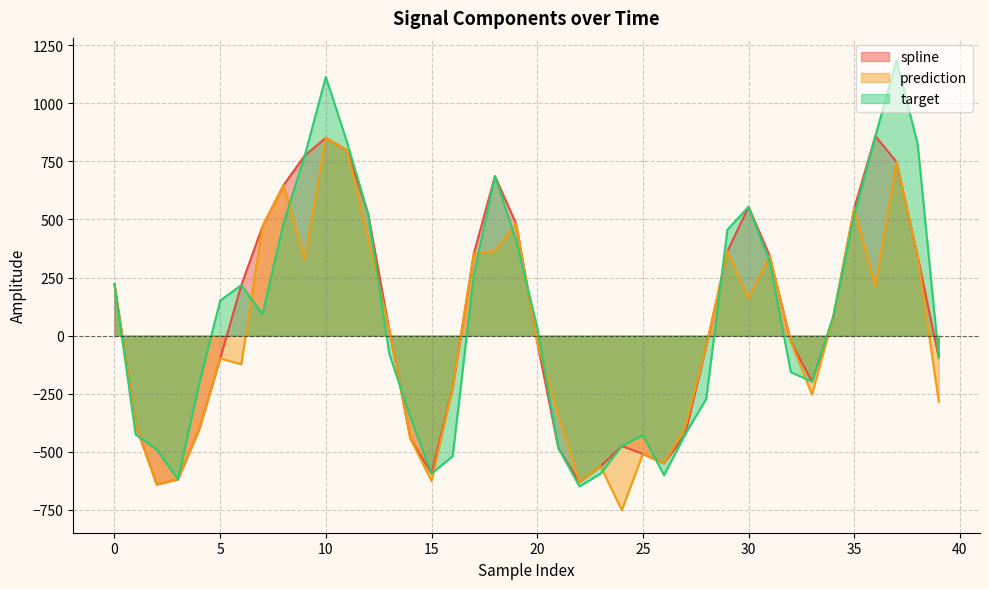

What is the difference between the highest and lowest values at 11?

34.8